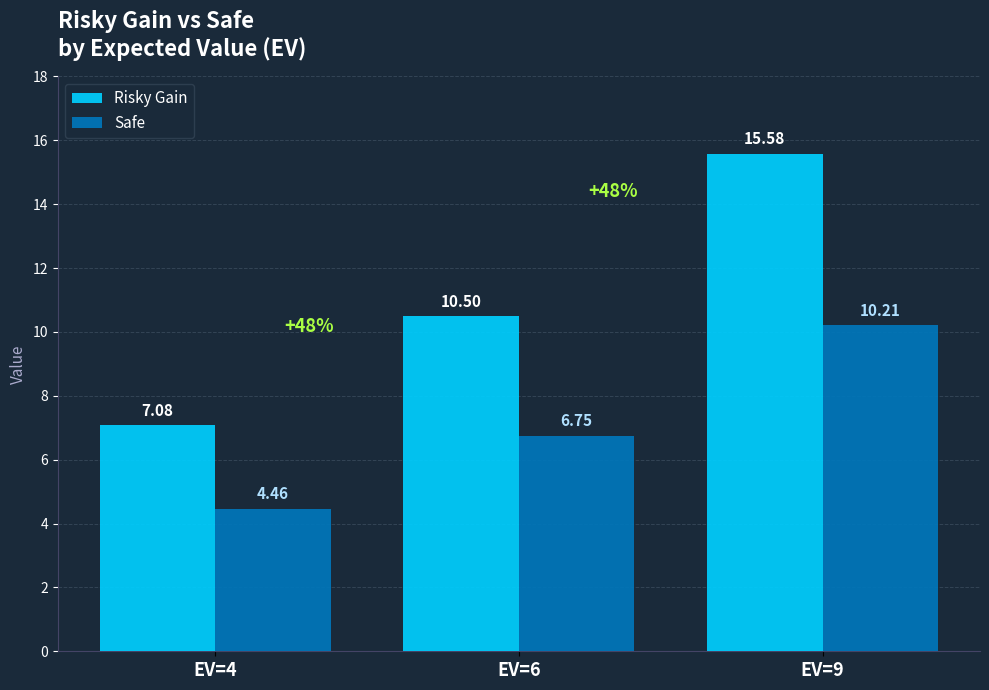

What are all the series names shown in the legend?

Risky Gain, Safe